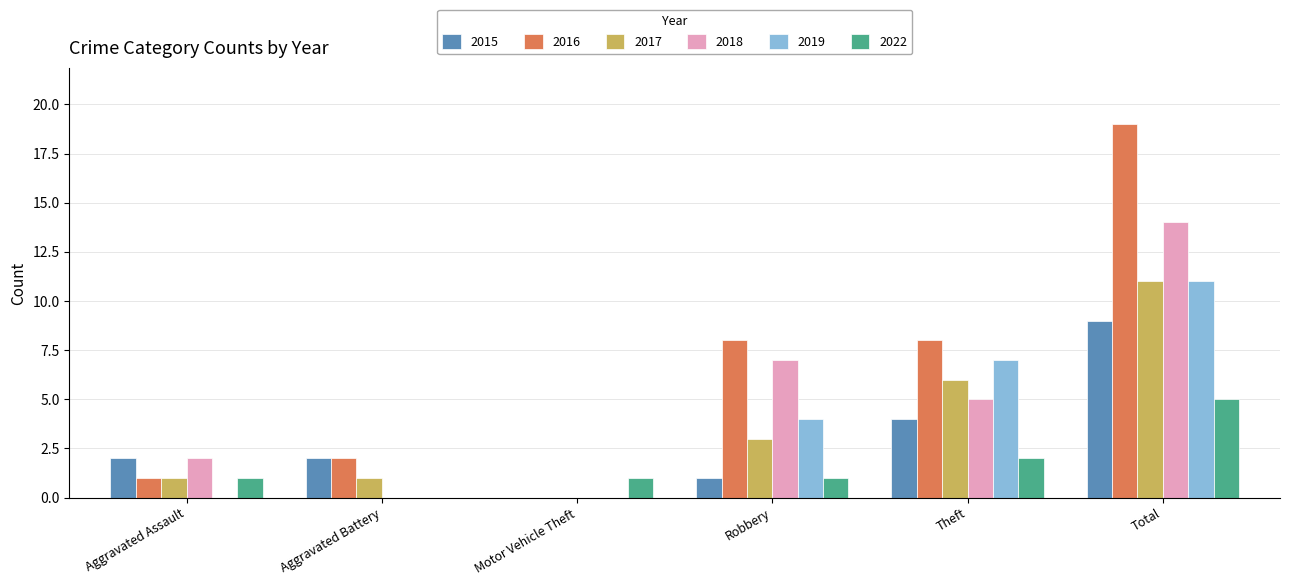

Read the 2017 value at Total.

11